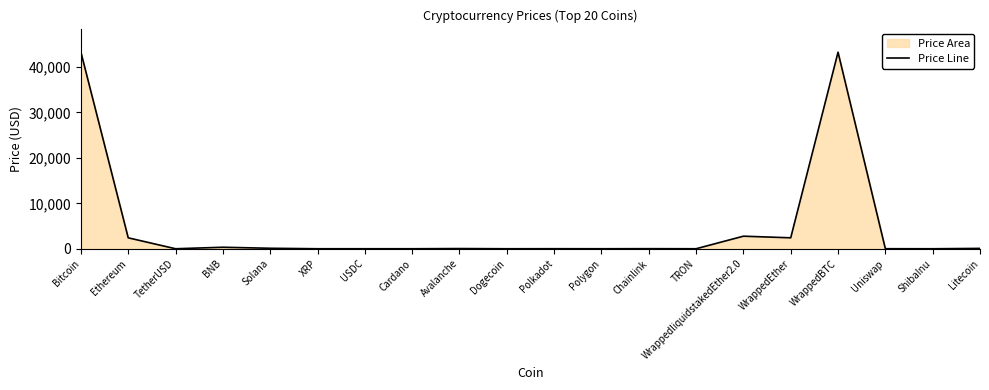

What value does the data have at Polkadot?

8.7